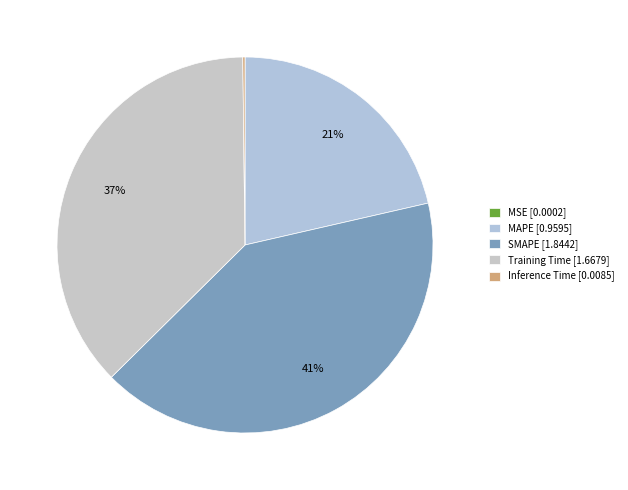

Rank the categories by value from lowest to highest.

MSE, Inference Time, MAPE, Training Time, SMAPE